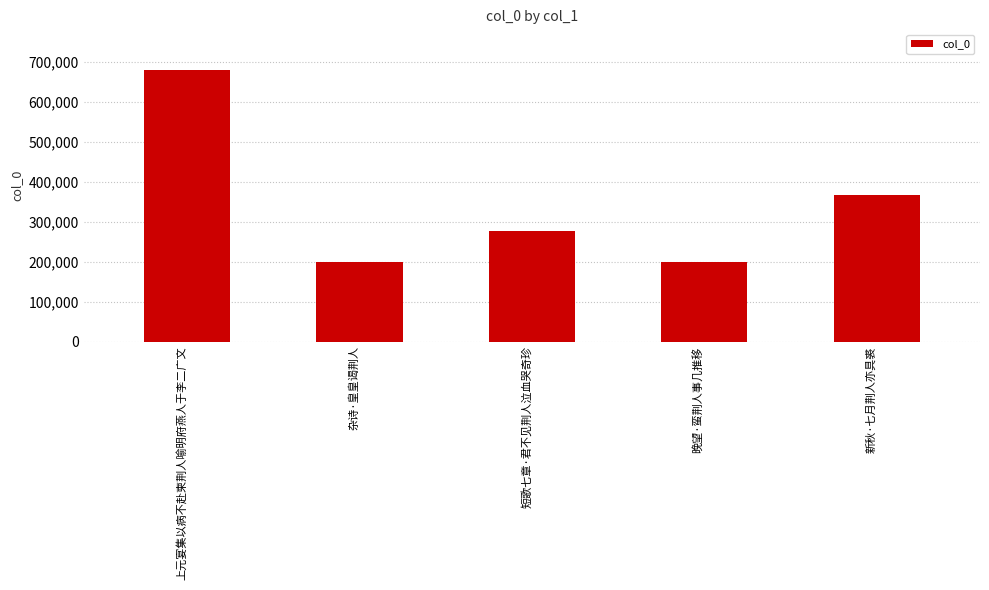

How many bars are there in total?

5